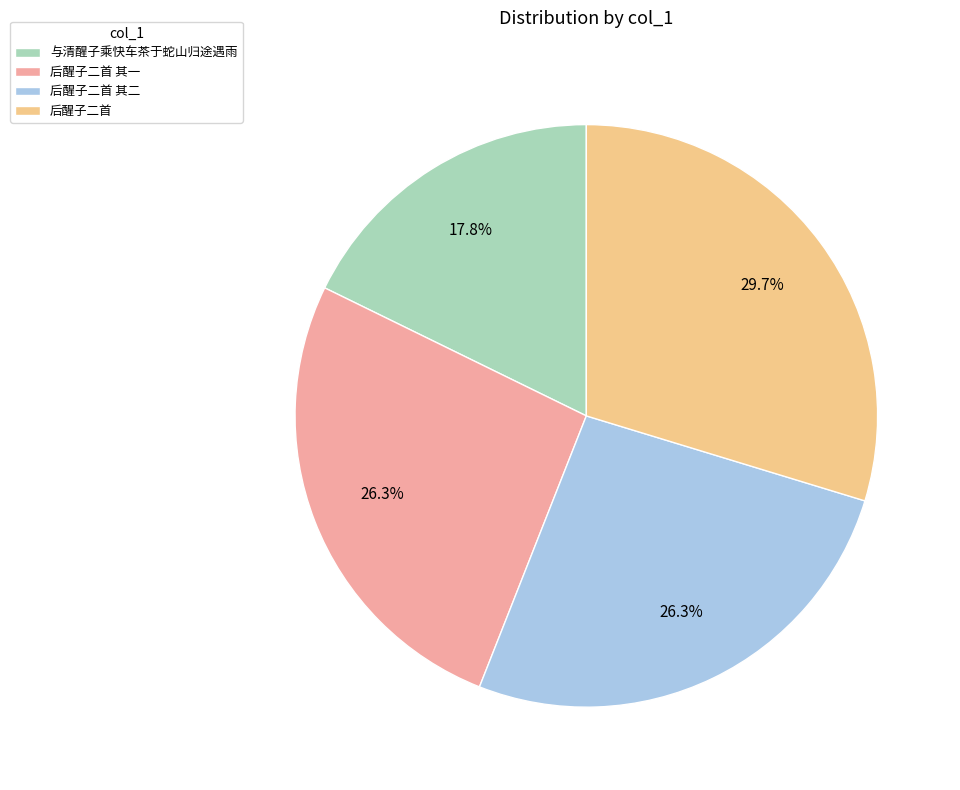

Count the number of slices in the pie.

4